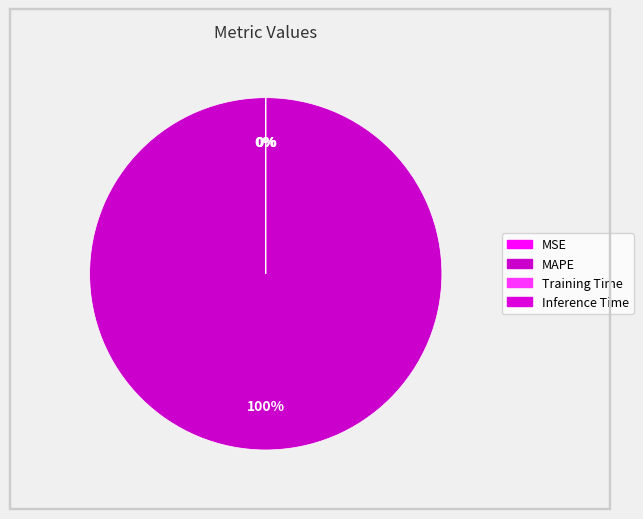

Do Training Time and Inference Time together represent more than half of the pie?

No